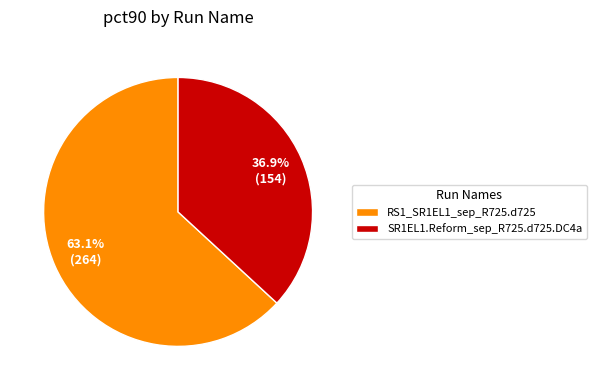

Does SR1EL1.Reform_sep_R725.d725.DC4a account for over 50% of the chart?

No